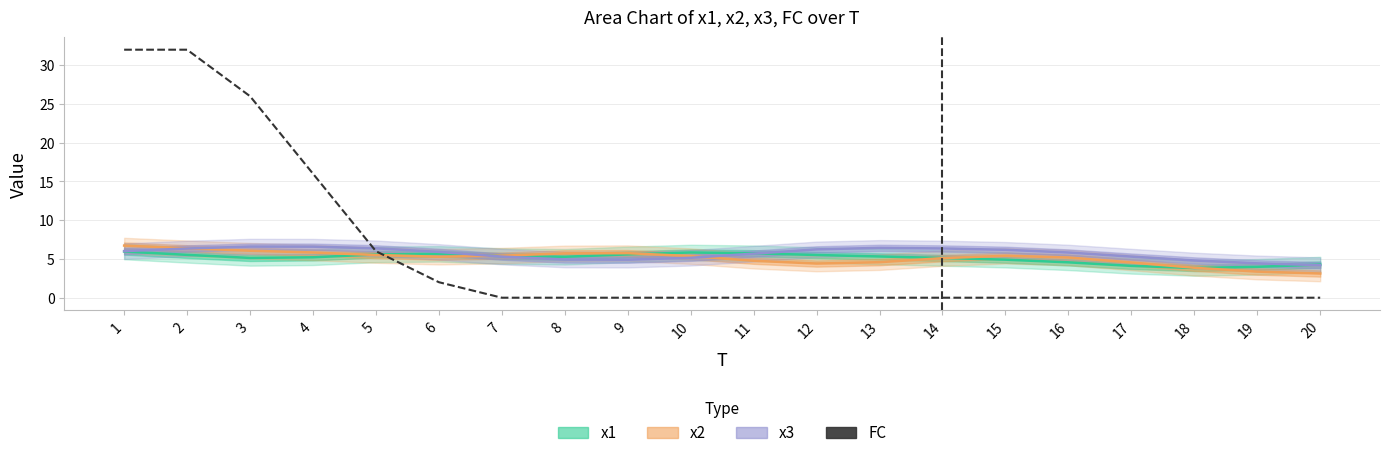

Rank the categories by value from lowest to highest.

7, 8, 9, 10, 11, 12, 13, 14, 15, 16, 17, 18, 19, 20, 6, 5, 4, 3, 1, 2